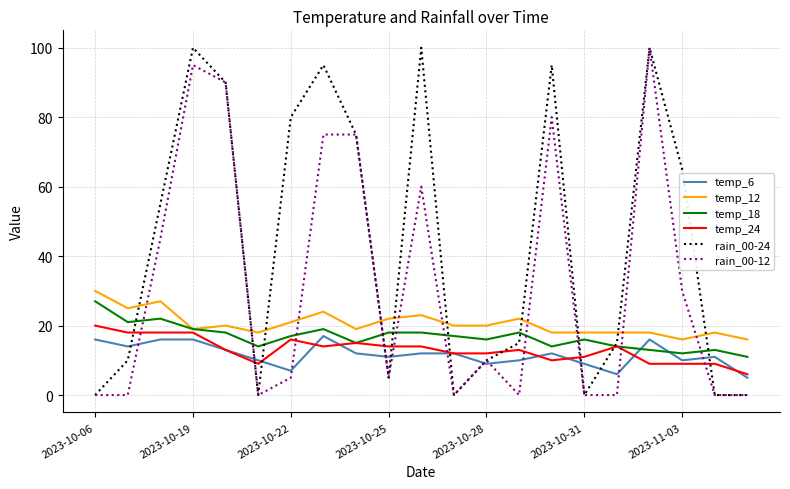

True or false: temp_18 and temp_6 cross at least once.

True